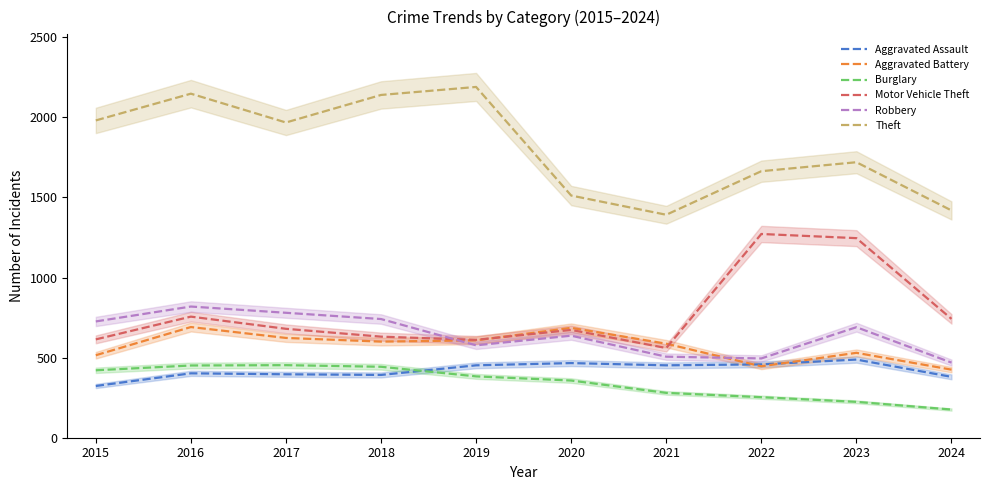

Which series changed the most between 2016 and 2018?

Motor Vehicle Theft